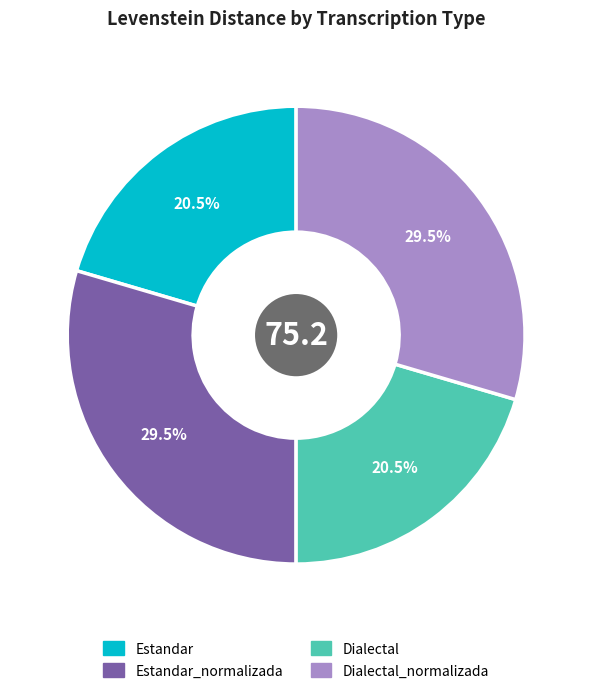

To the nearest percent, what is the difference between the Dialectal and Estandar_normalizada slice percentages?

9%